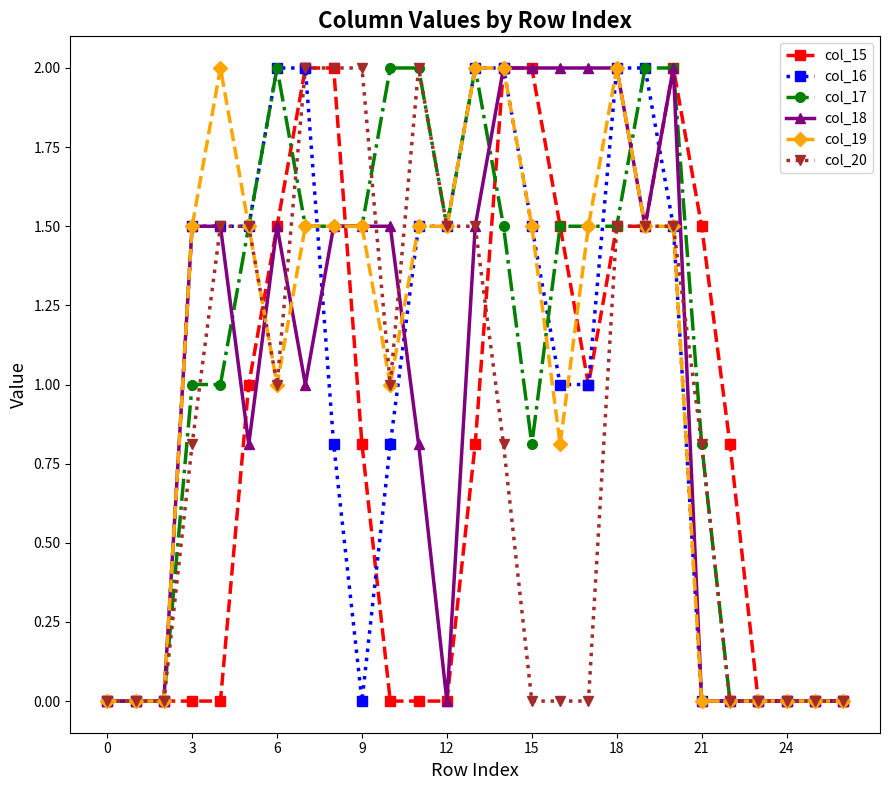

True or false: col_19 has more than 0 points higher than both neighbors.

True